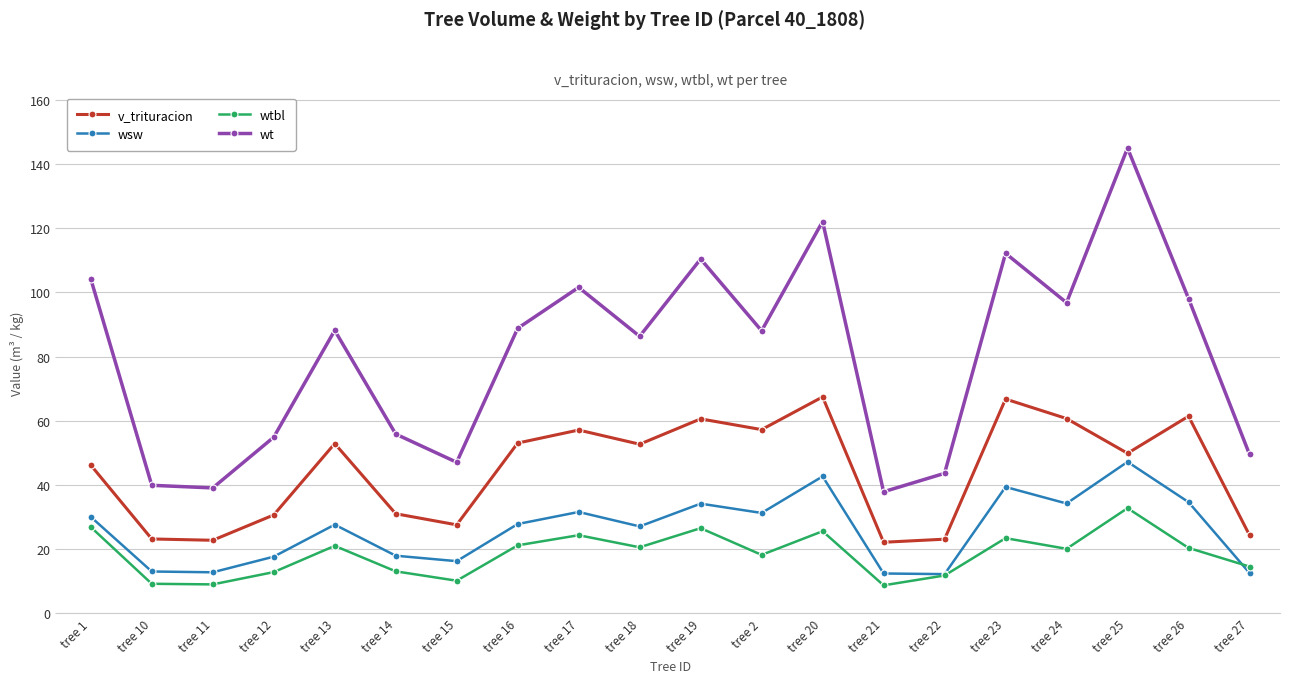

What position from the right is tree 24?

4